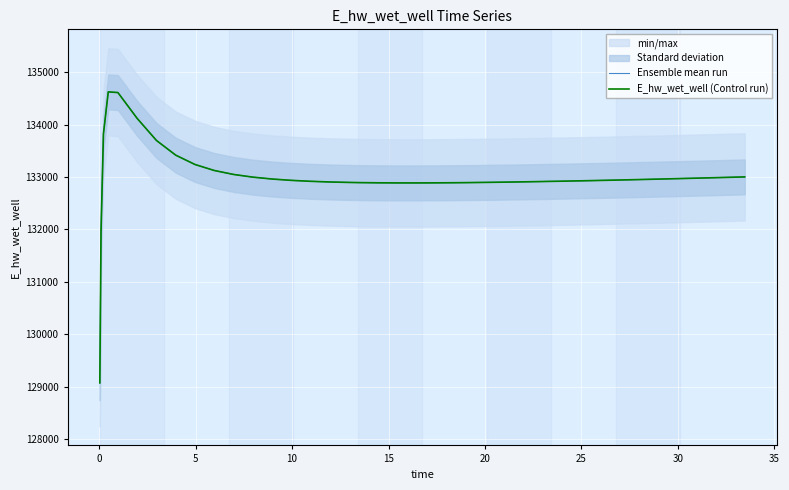

Between −5 and 38, which series saw the biggest shift?

Ensemble mean run